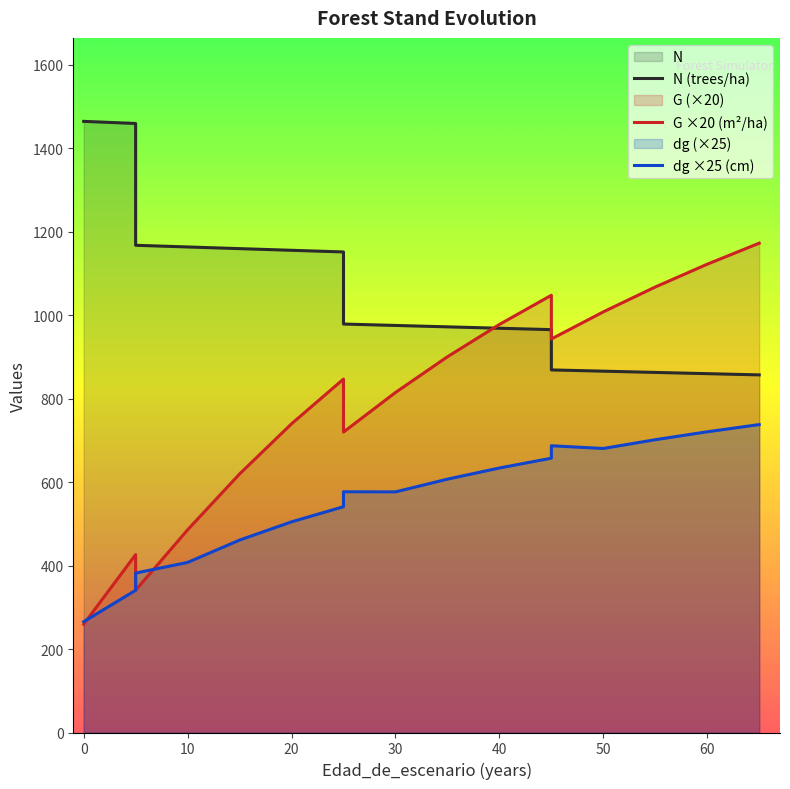

Rank the series by their average value, from highest to lowest.

N (trees/ha), G ×20 (m²/ha), dg ×25 (cm)